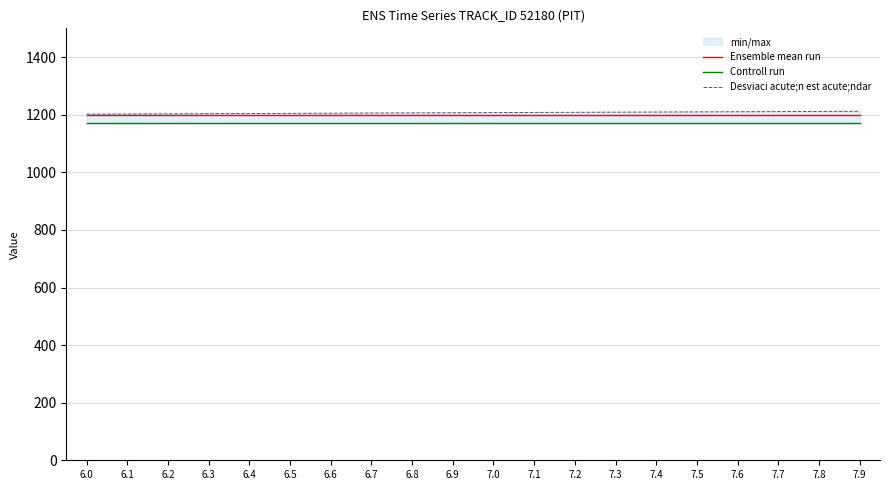

Is the value of Ensemble mean run at 7.2 greater than the value of Desviaci acute;n est acute;ndar at 6.8?

No